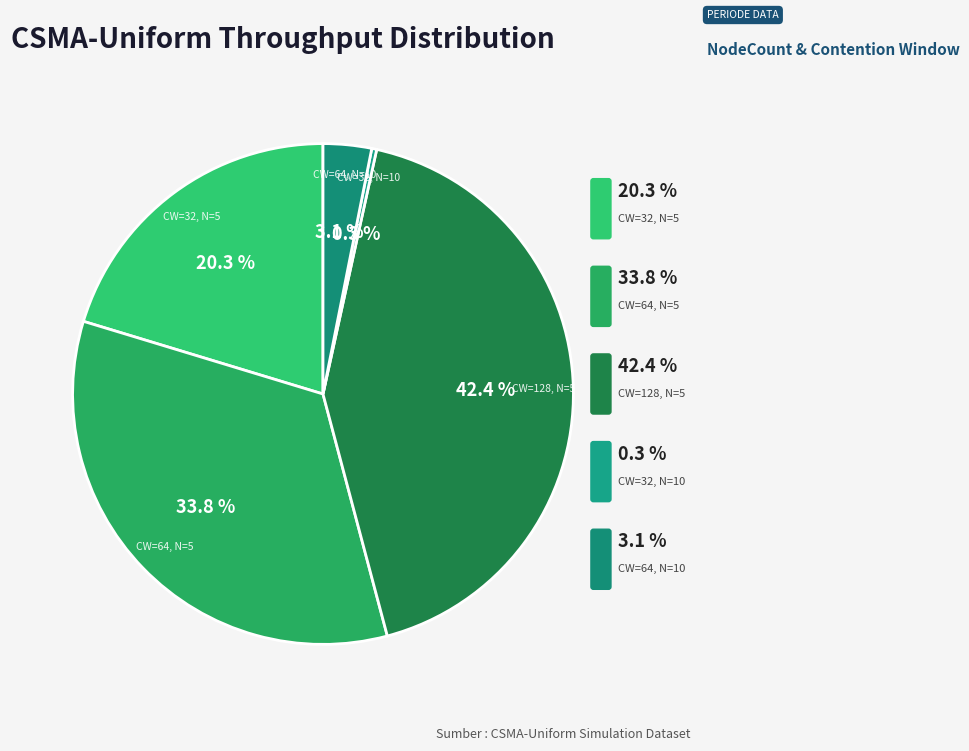

Is CW=32, N=10 the majority of the pie?

No